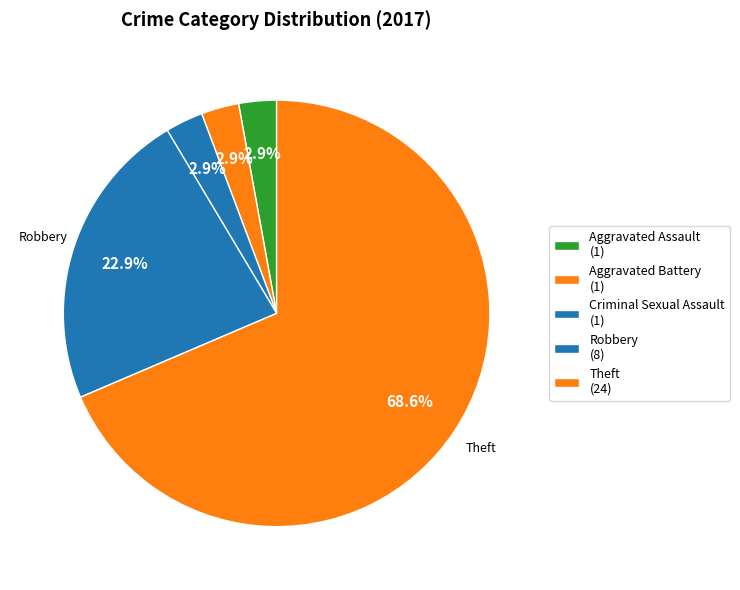

How many segments does this pie chart have?

5